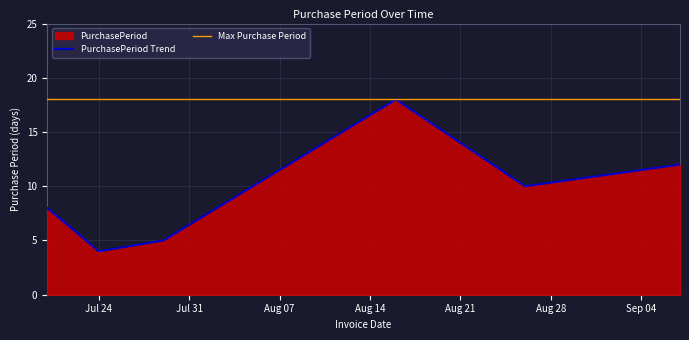

What is the average value?

10